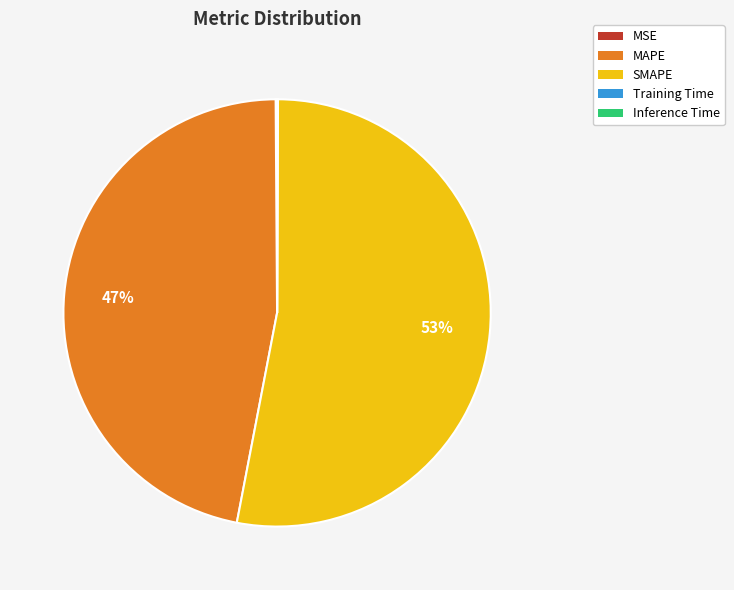

To the nearest percent, what portion does SMAPE represent?

53%